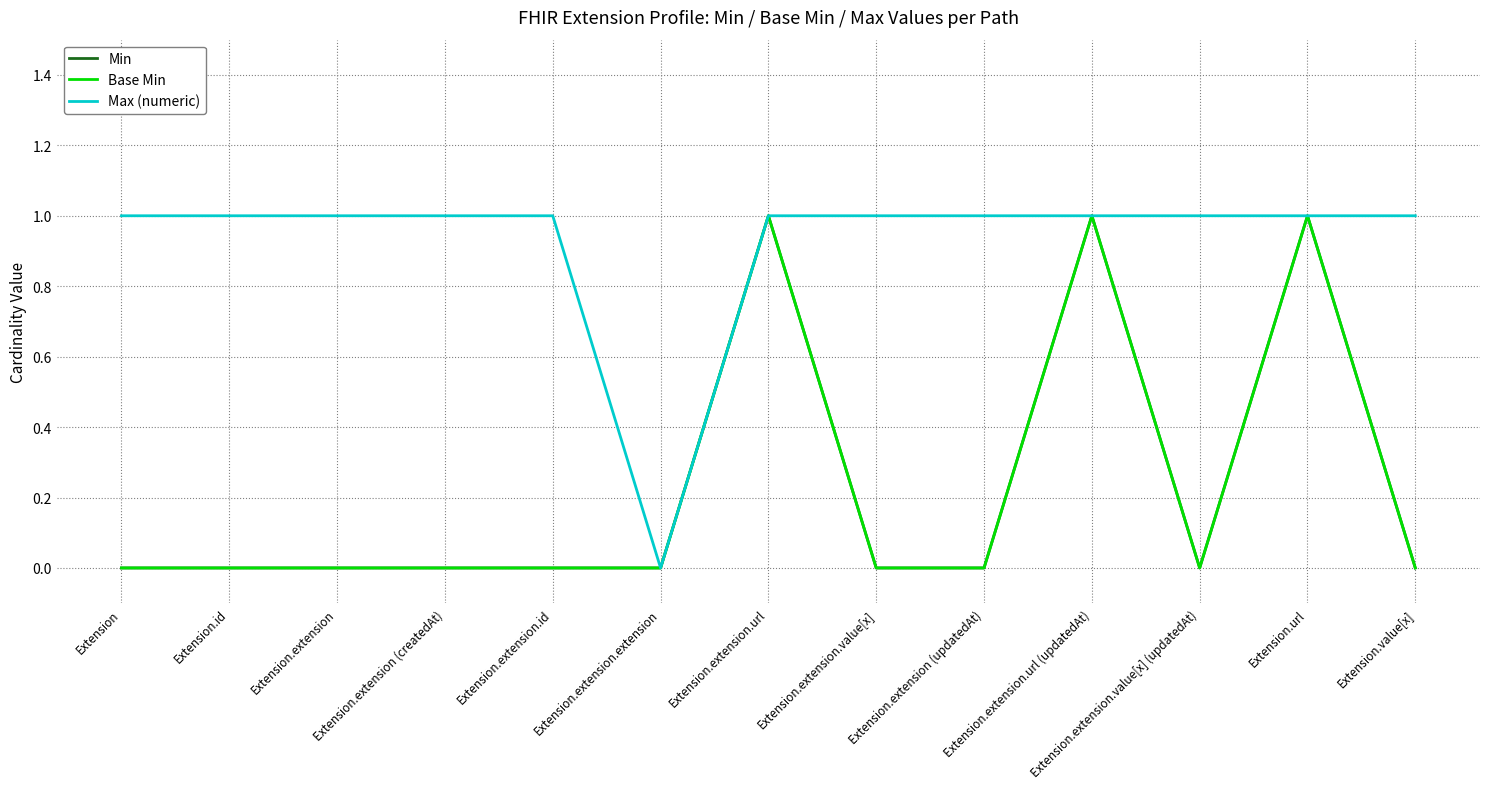

Does the chart display data point markers on the line(s)?

No